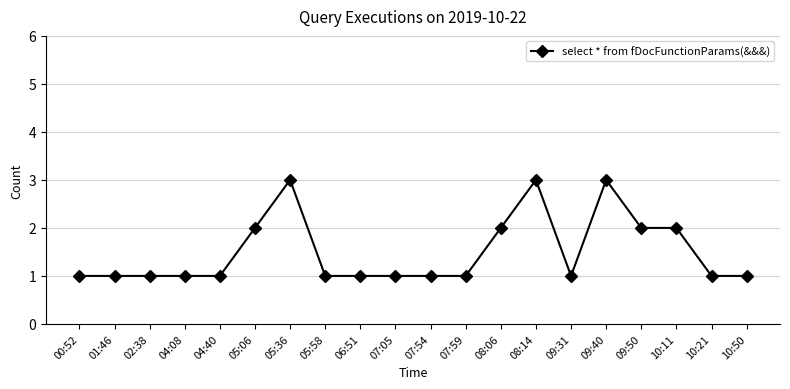

True or false: there are more than 2 points higher than both neighbors.

True